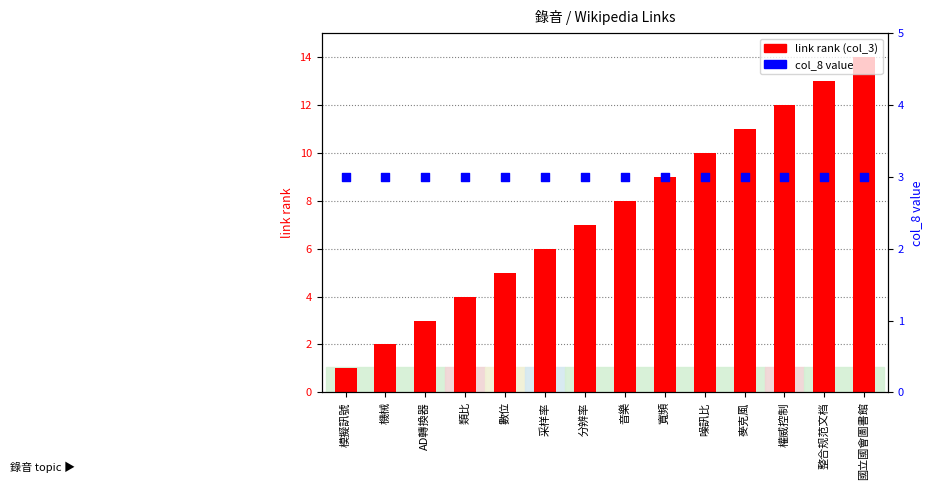

Is the value of col_8 value at 噪訊比 greater than the value of link rank (col_3) at 音樂?

No